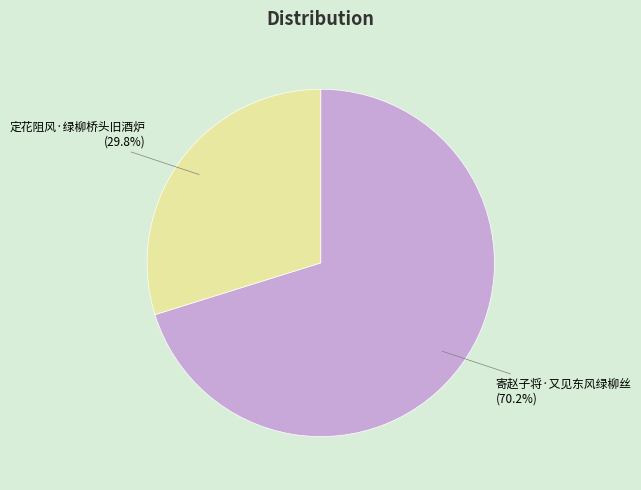

To the nearest percent, what is the difference between the 寄赵子将·又见东风绿柳丝 and 定花阻风·绿柳桥头旧酒炉 slice percentages?

40%